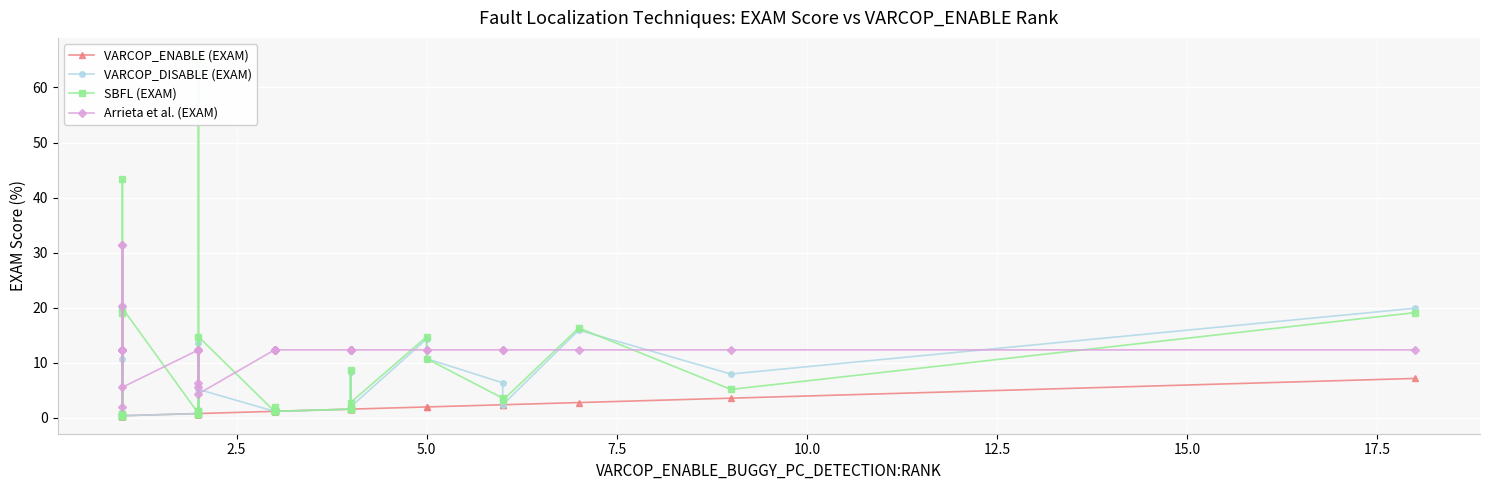

Which series has the largest range (max minus min)?

SBFL (EXAM)